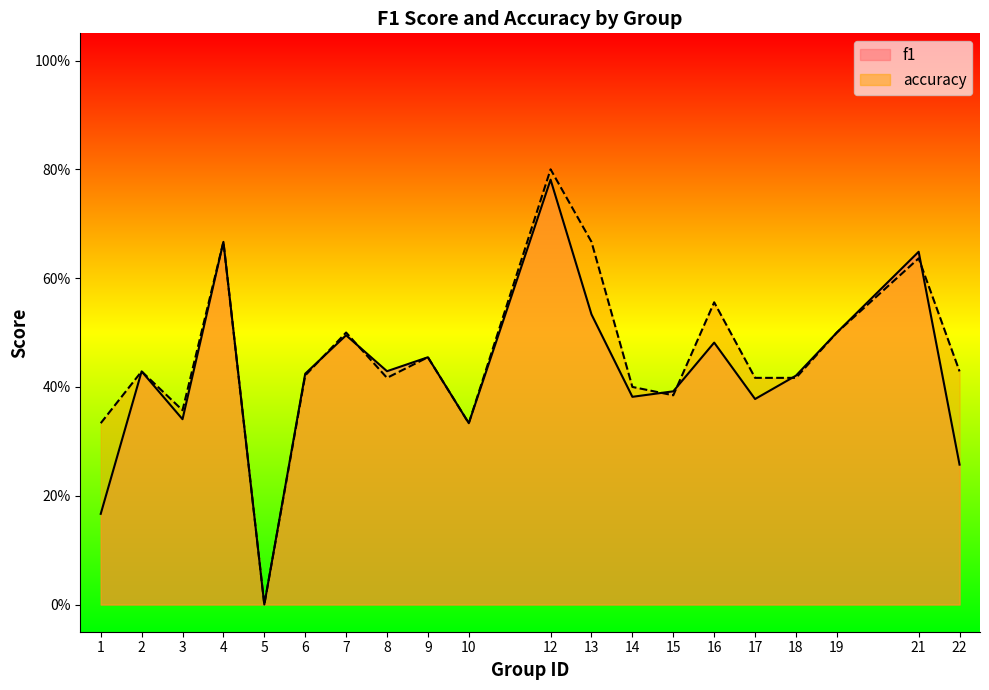

How many intersections are there between accuracy and f1?

6